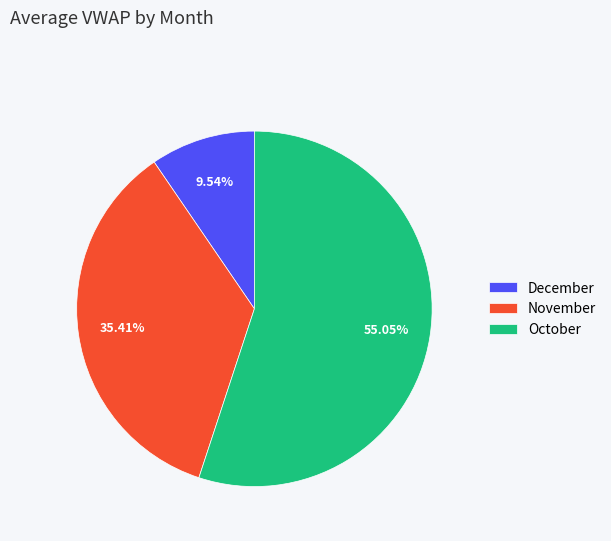

How many slices are in this pie chart?

3